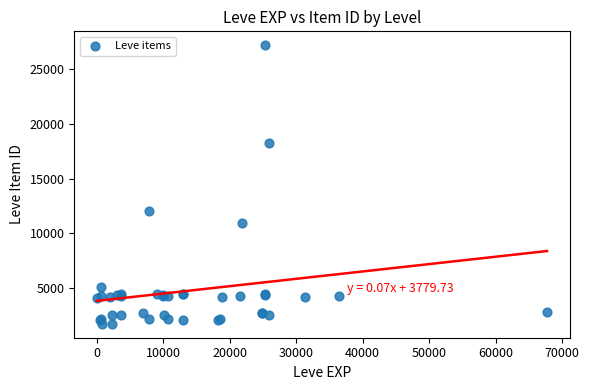

What Y value in the scatter plot is closest to 14448?

12018